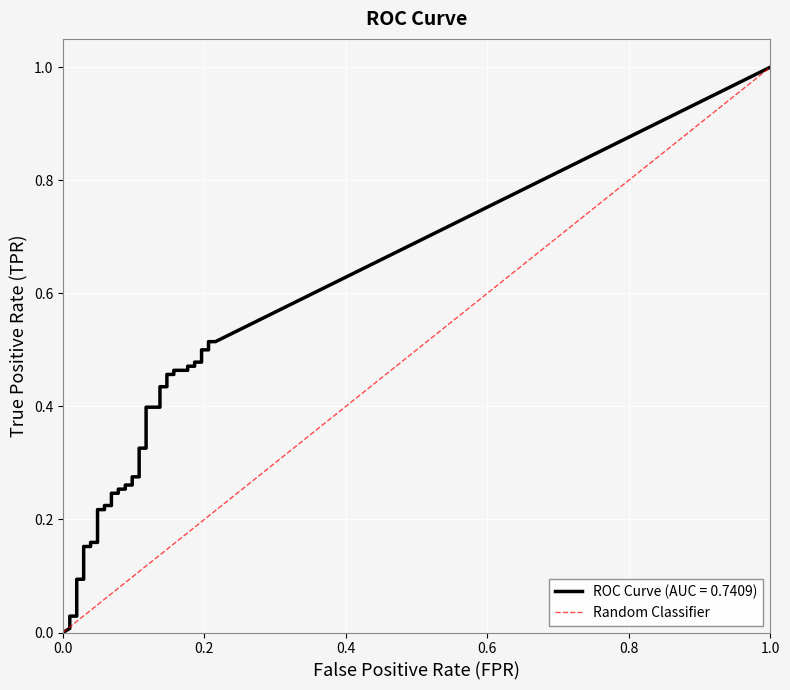

What is the greatest value displayed?

1